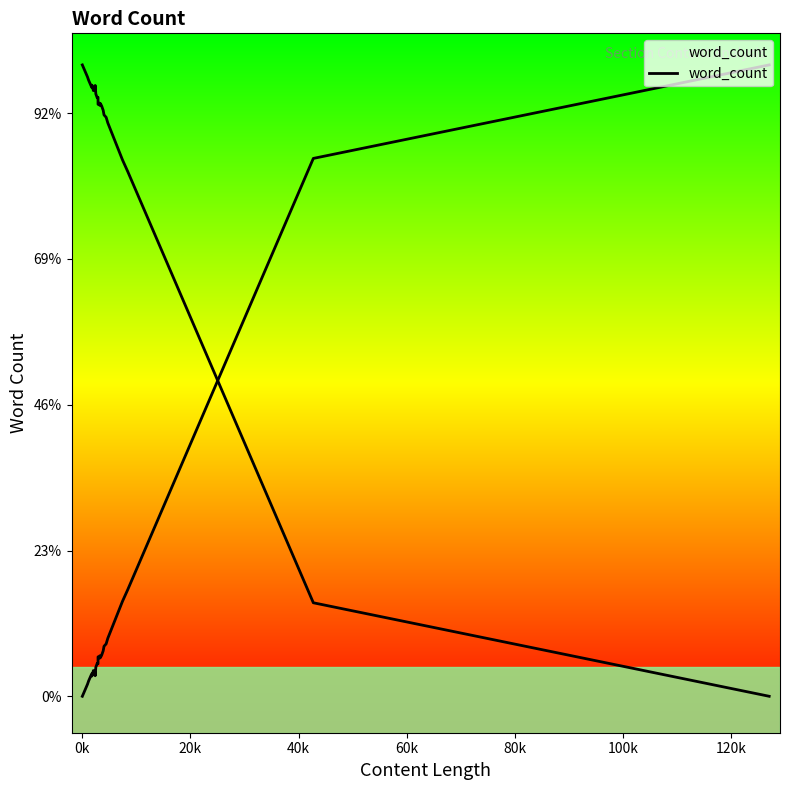

True or false: the data has more than 2 interior local peaks.

True